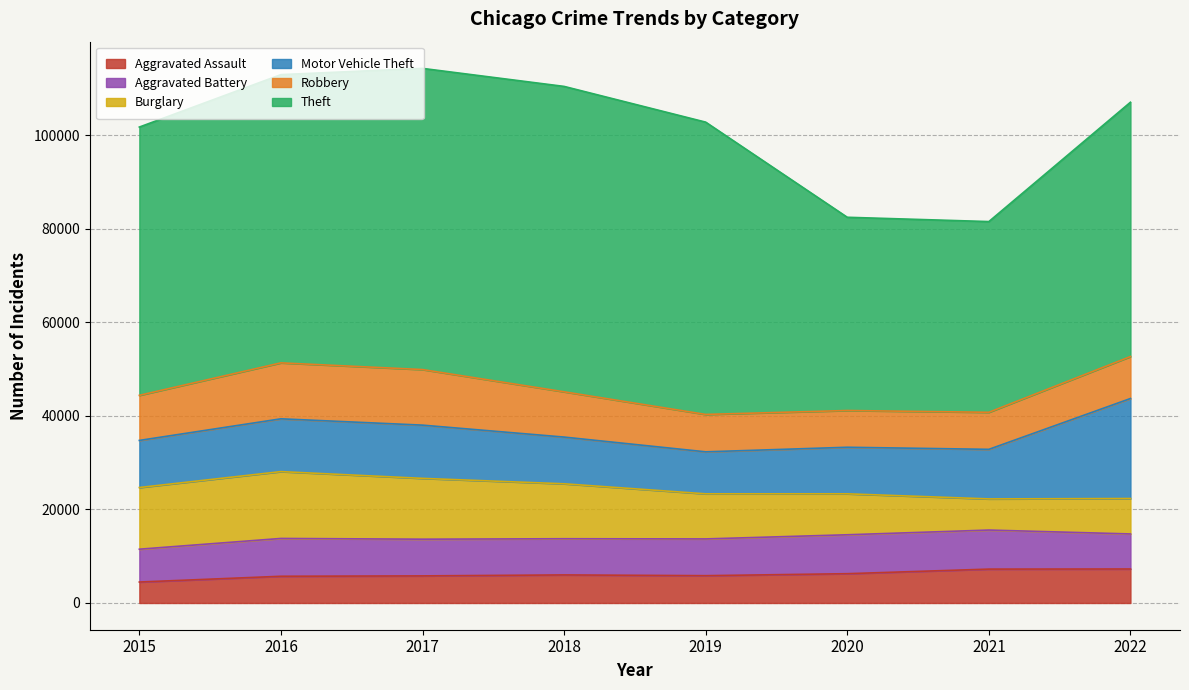

Which category has the lowest value in the Burglary series?

2021